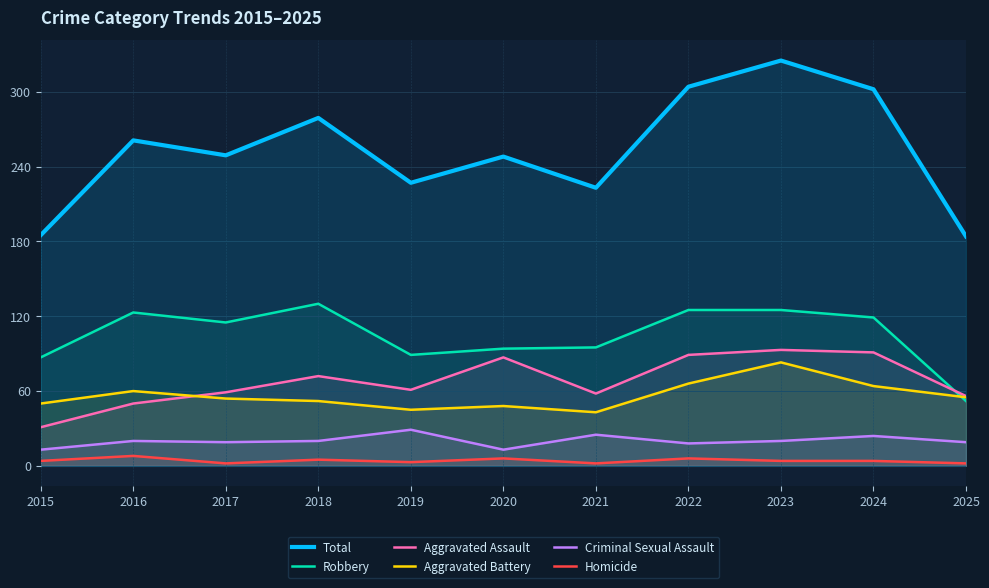

True or false: Homicide has a value of 2 at 2022.

False